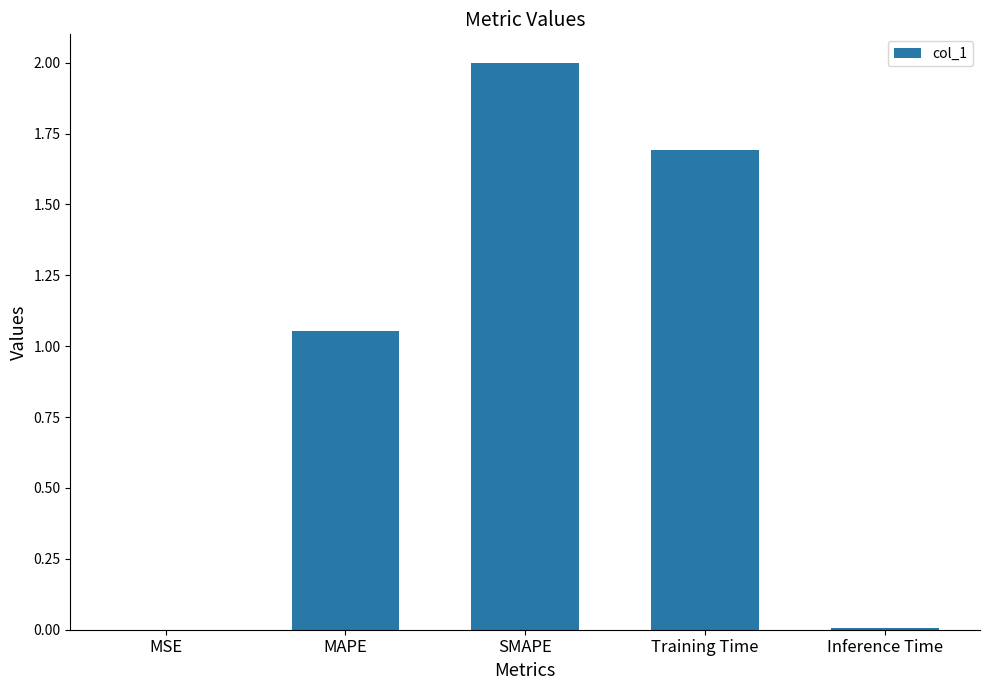

Read the value at SMAPE.

2.0